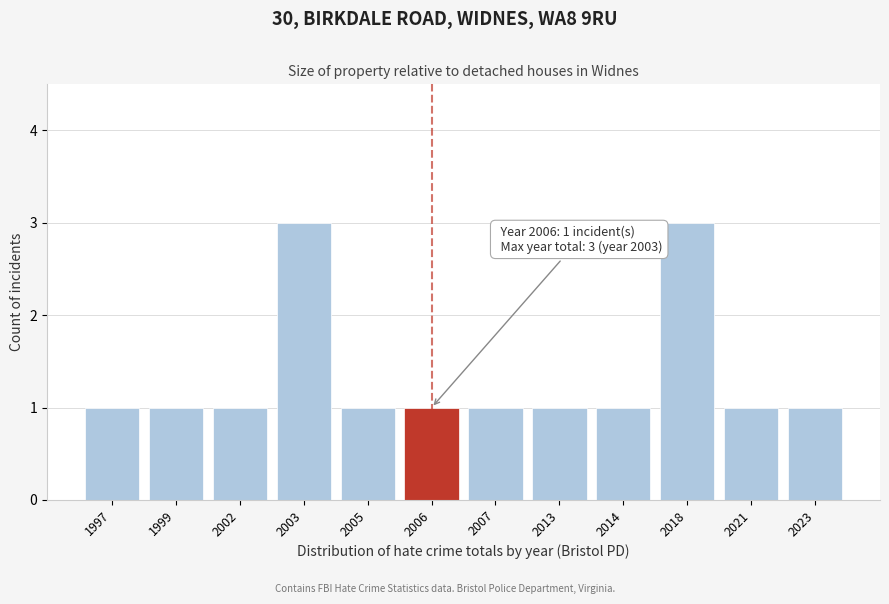

Reading left to right, what are all the values shown in this chart?

1	1	1	3	1	1	1	1	1	3	1	1